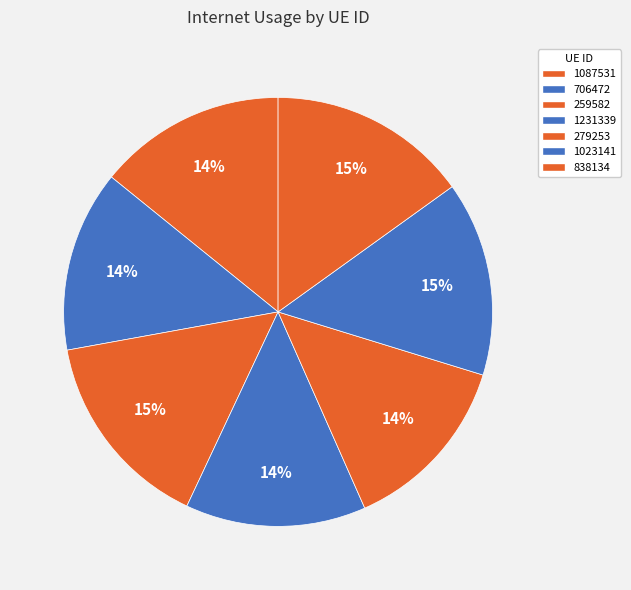

Is it true that 706472 is 29% of the pie?

False